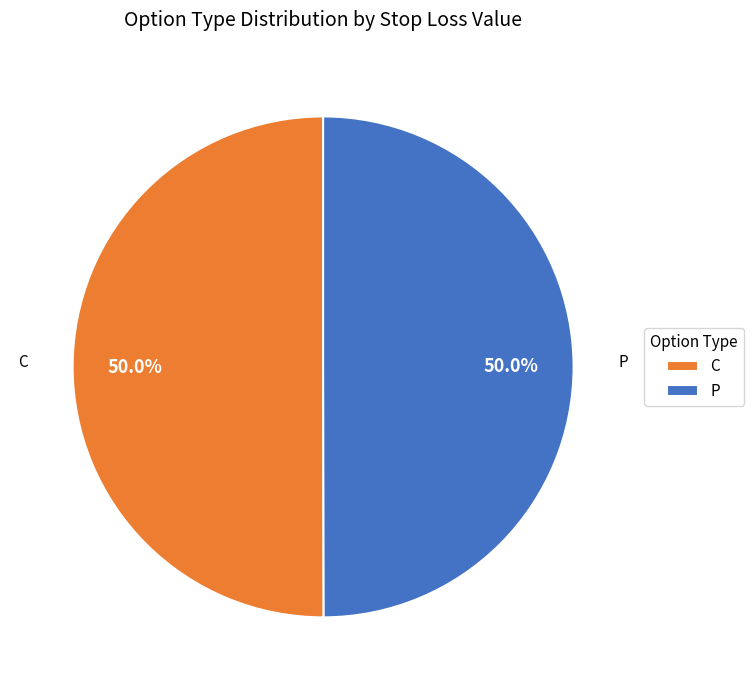

To the nearest percent, what is the average slice percentage?

50%